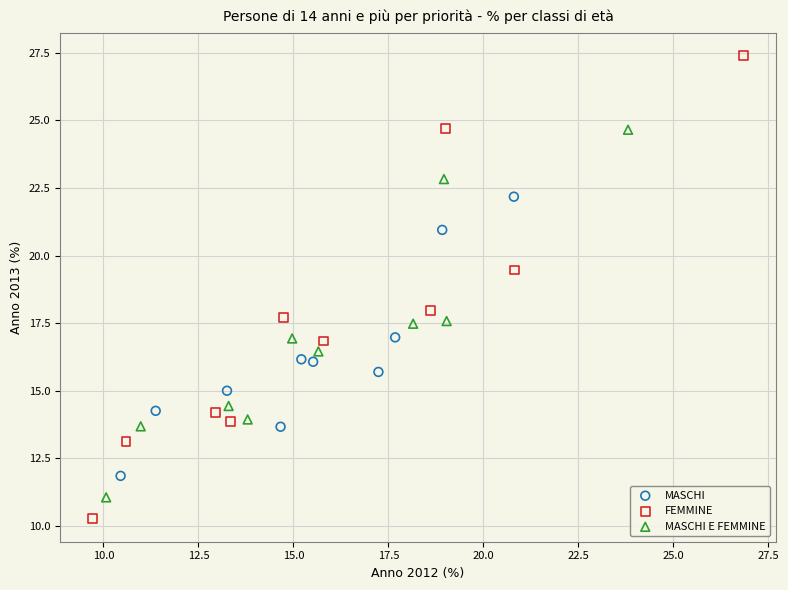

Which series reaches the minimum Y coordinate?

FEMMINE